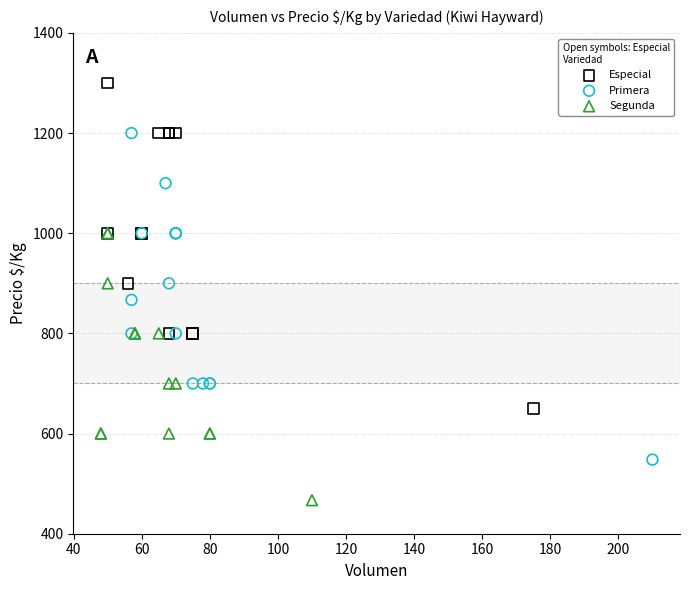

Which series has the widest spread of Y values?

Primera